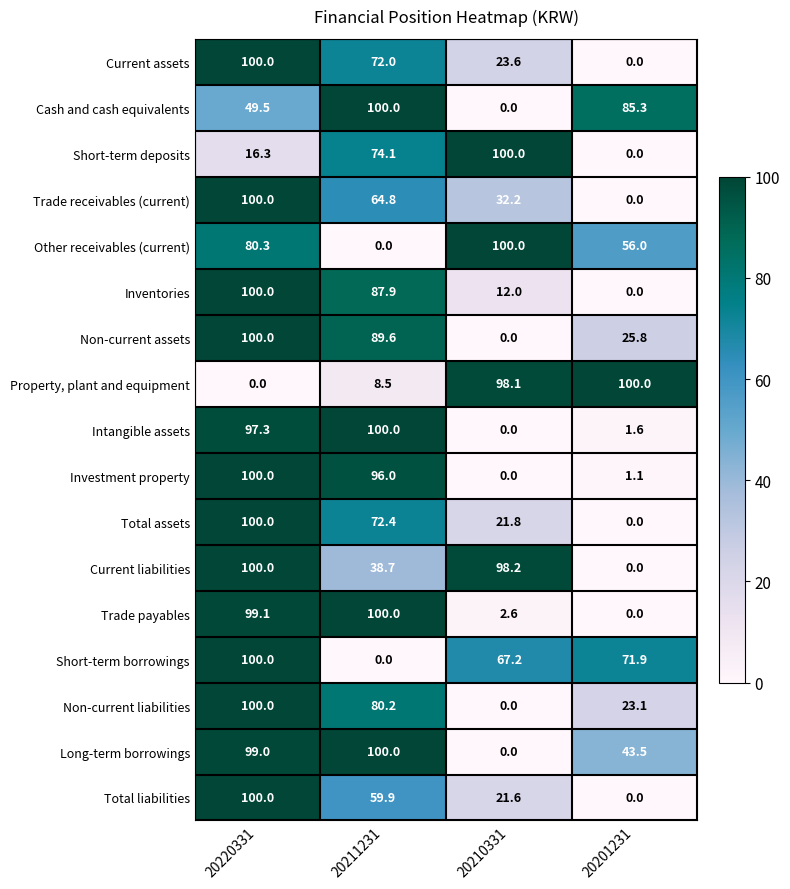

Which series has the largest total across all categories?

Long-term borrowings